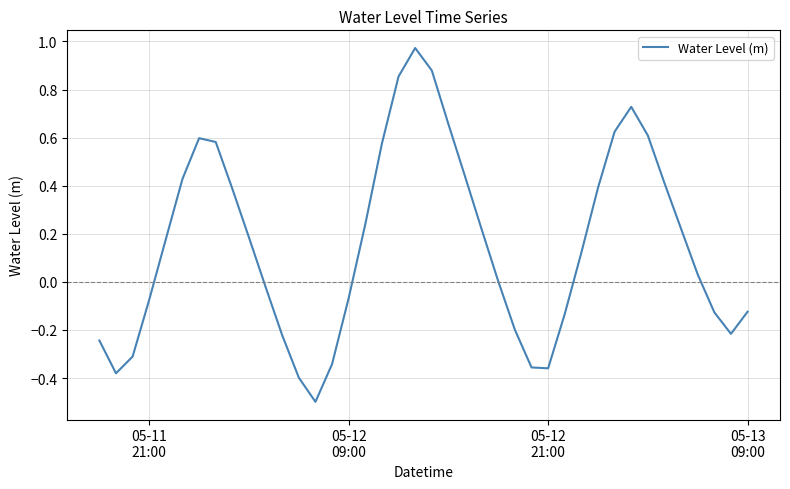

How many interior local valleys (lower than both neighbors) does the data have?

4